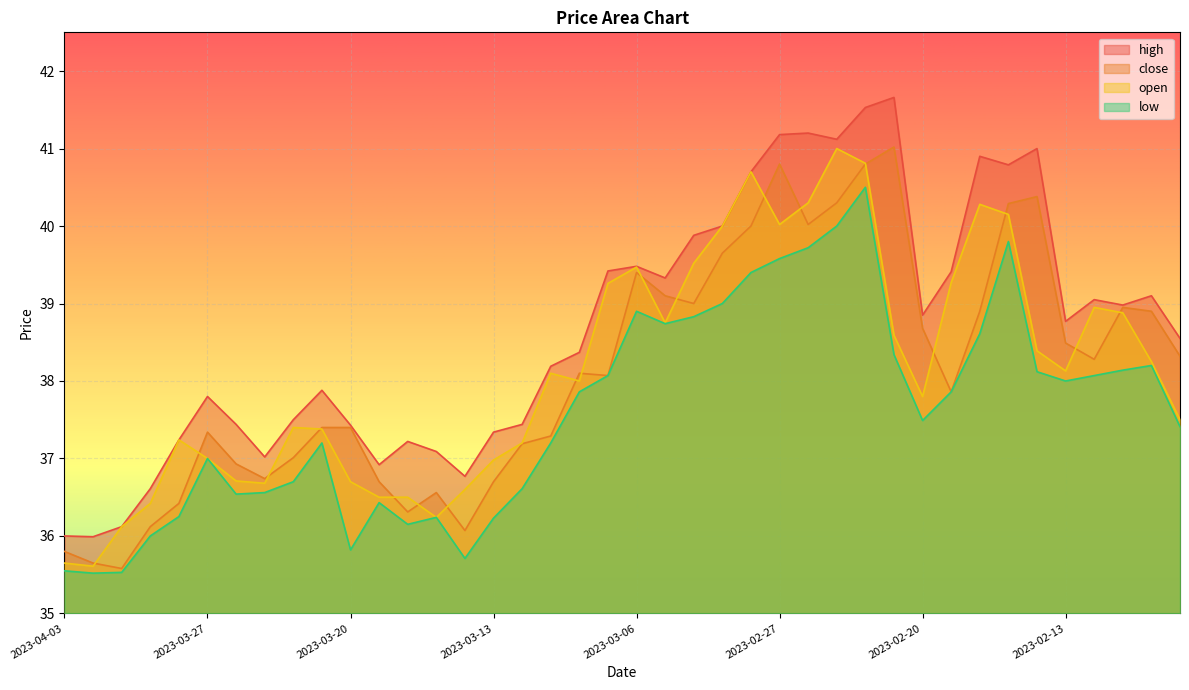

True or false: high has a value of 59.6 at 2023-03-14.

False